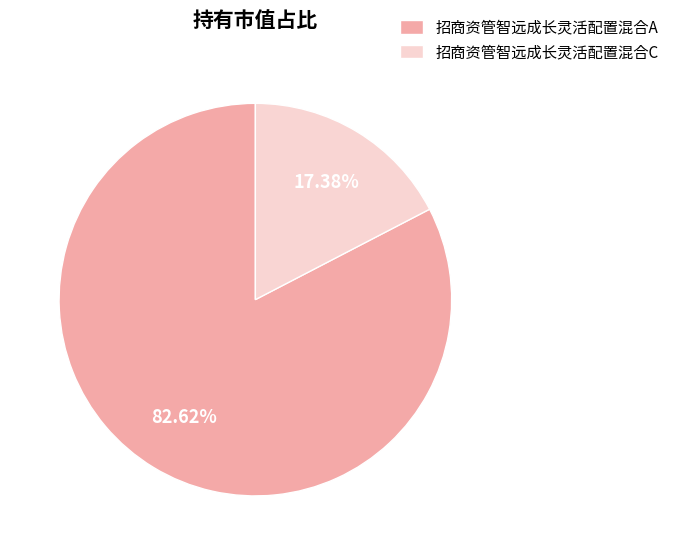

Does 招商资管智远成长灵活配置混合A represent more than half of the total?

Yes